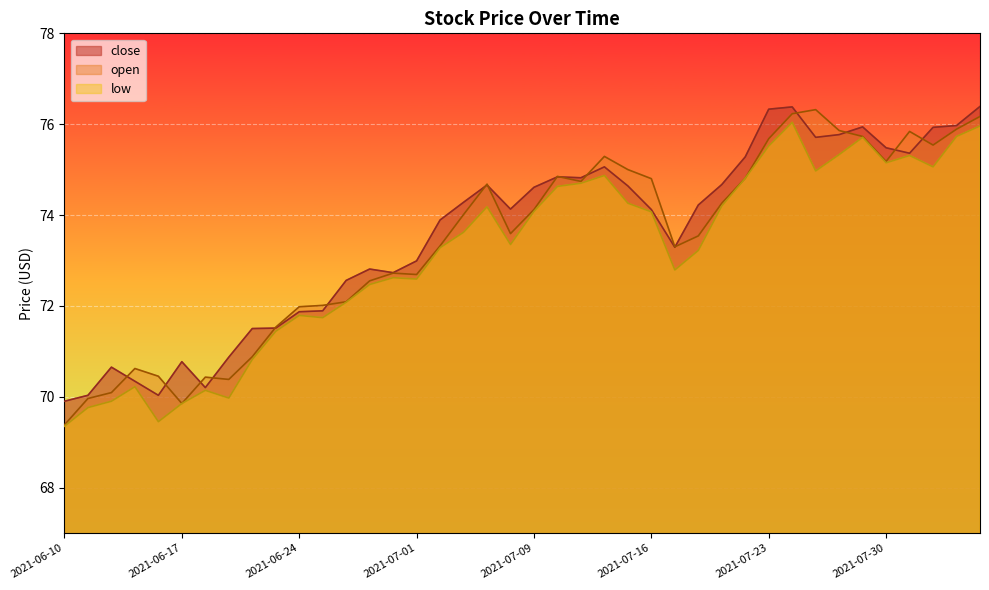

Which series has the largest total across all categories?

close